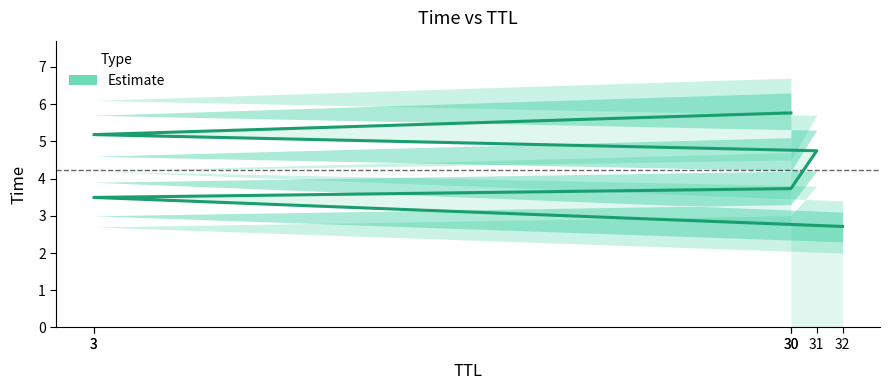

What is the smallest value displayed?

2.7